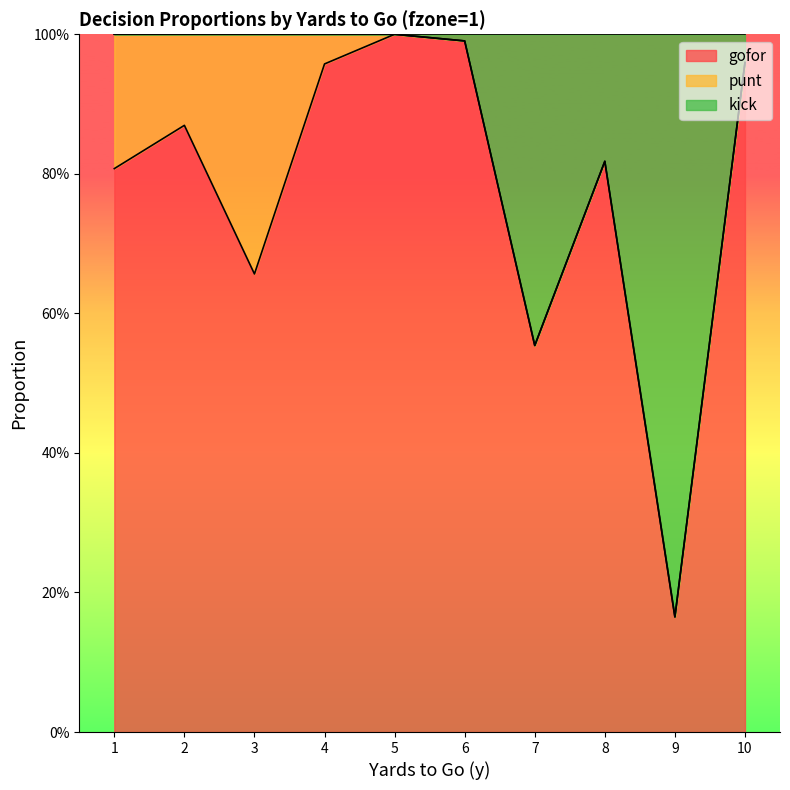

The value of gofor at 2 is 0.9. True or false?

True